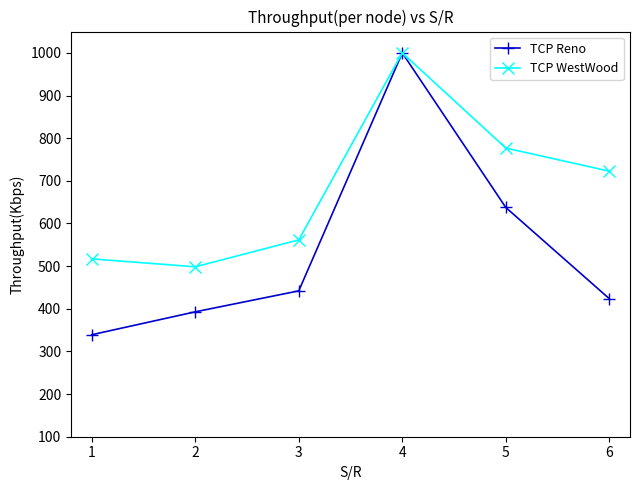

What is the sum of the TCP WestWood values at 3 and 4?

1561.5